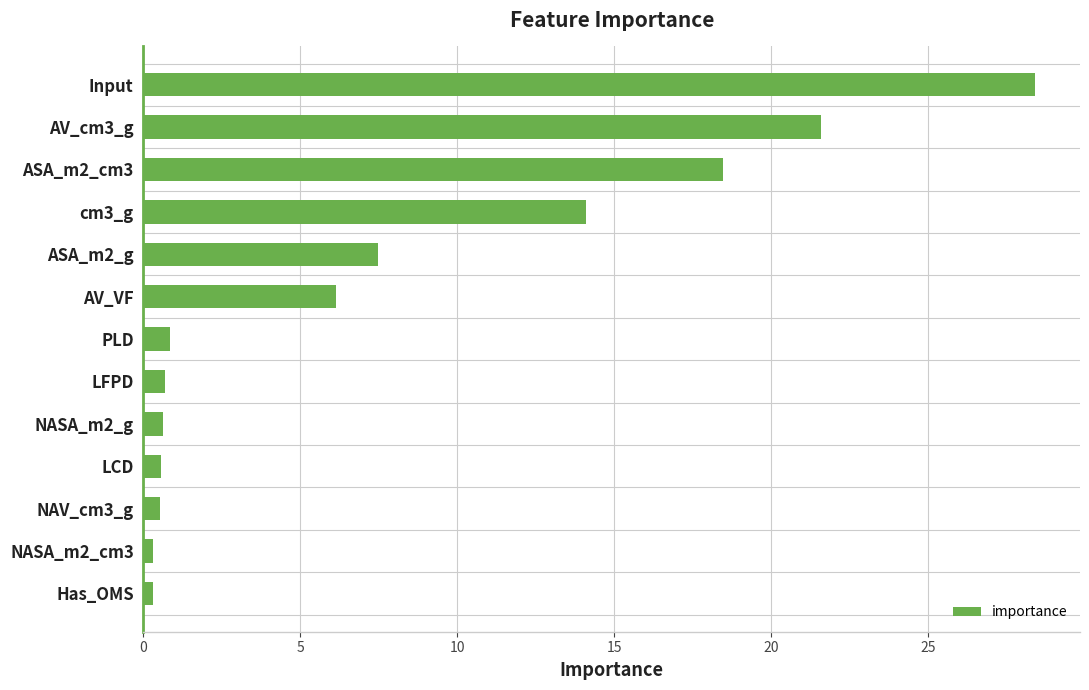

What is the smallest value displayed?

0.3